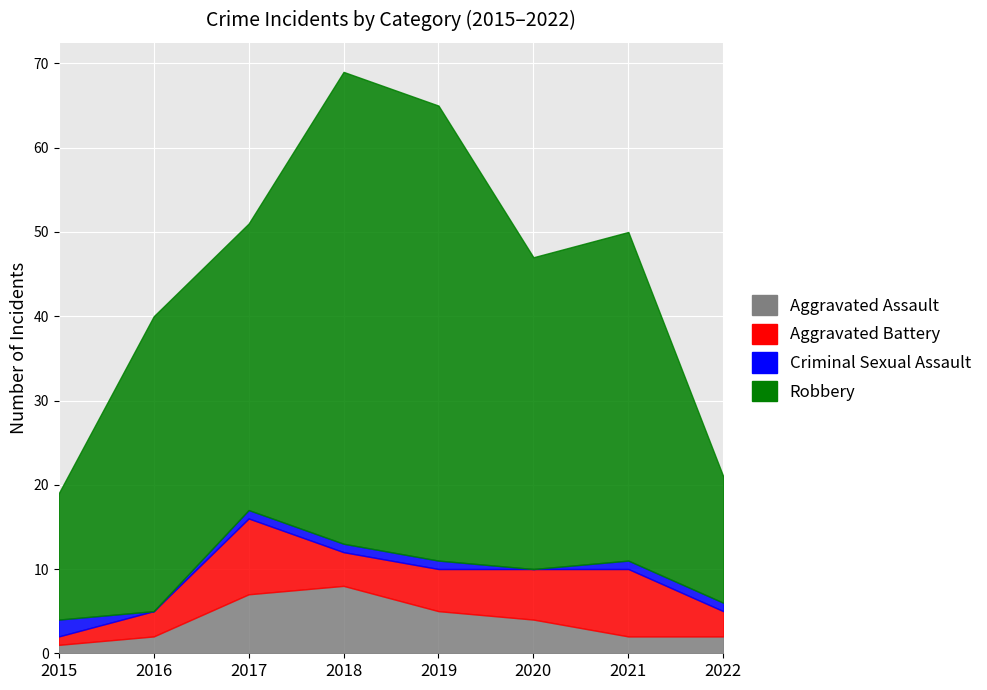

What is the average value of the Aggravated Assault series?

4